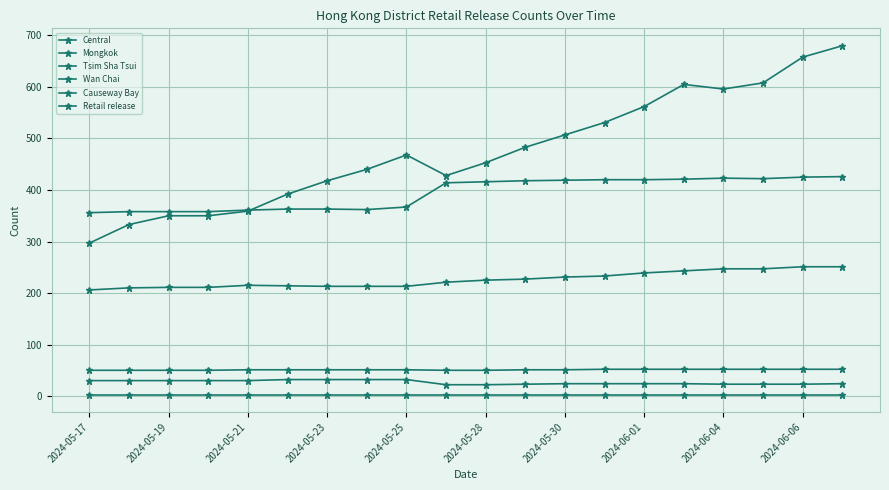

How many lines are shown in the chart?

6